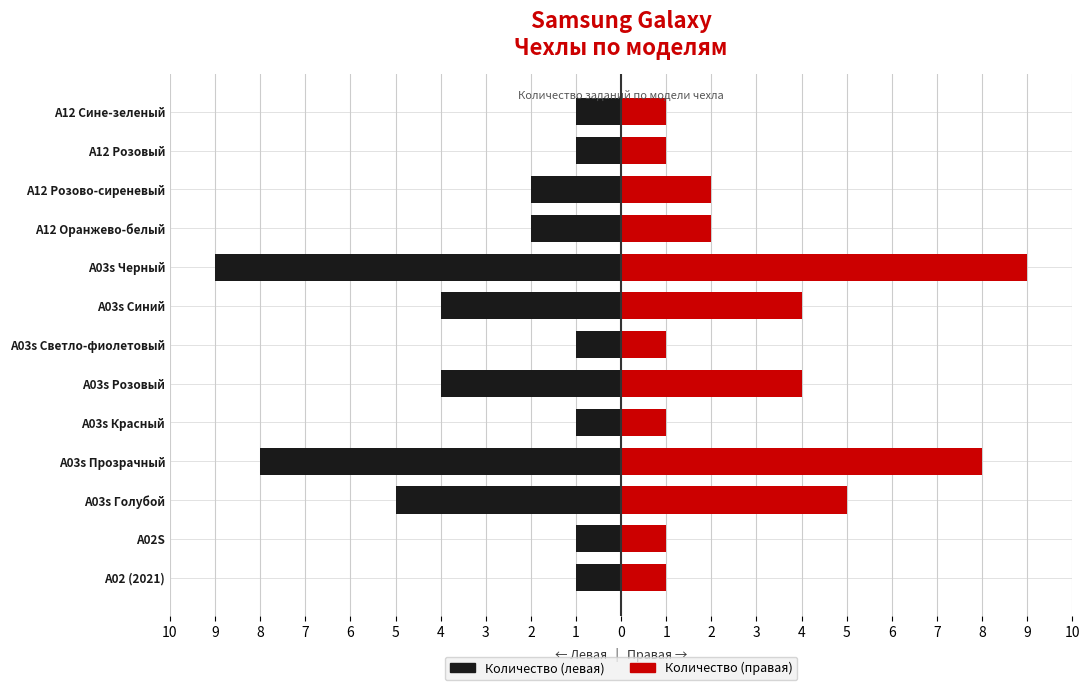

True or false: Левая (чёрная) has a value of 0 at A03s Красный.

False